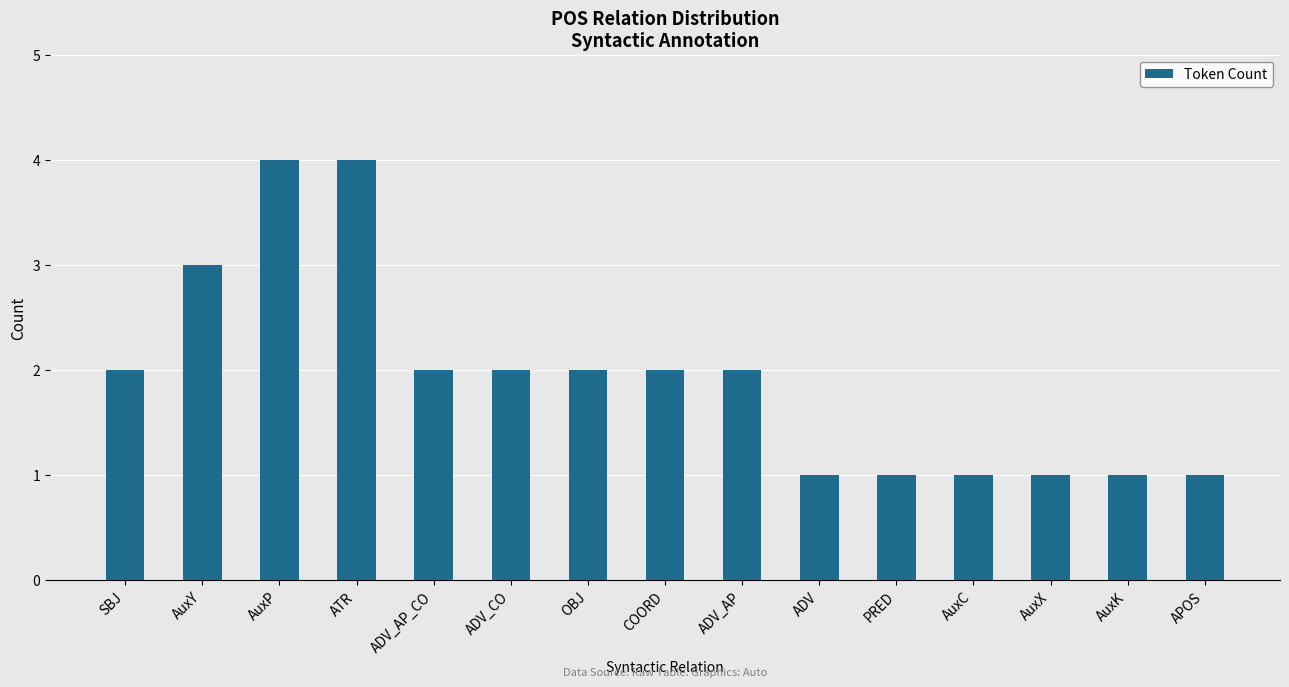

How many data points does each series have?

15